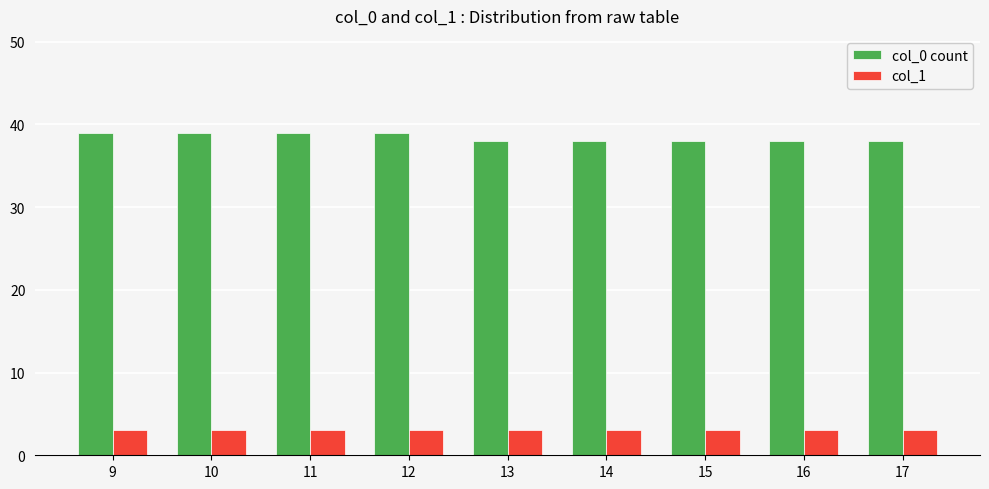

The value of col_1 at 11 is 3. True or false?

True